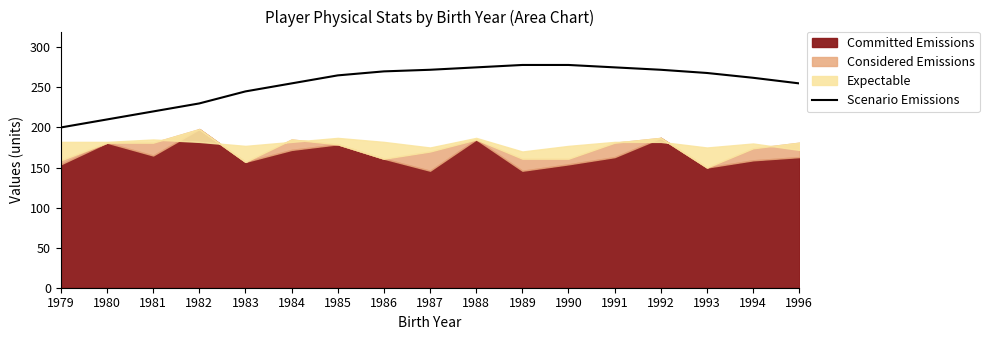

True or false: Scenario Emissions has a value of 397 at 1984.

False